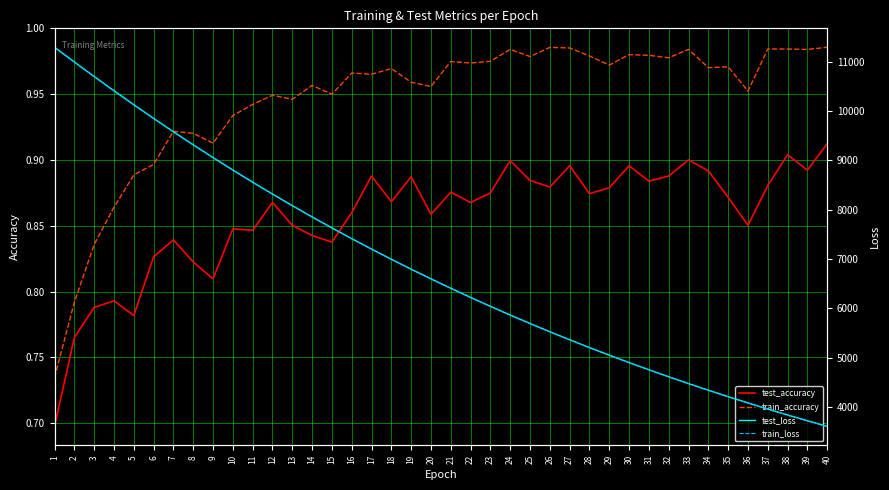

True or false: train_loss has more than 2 interior local peaks.

False